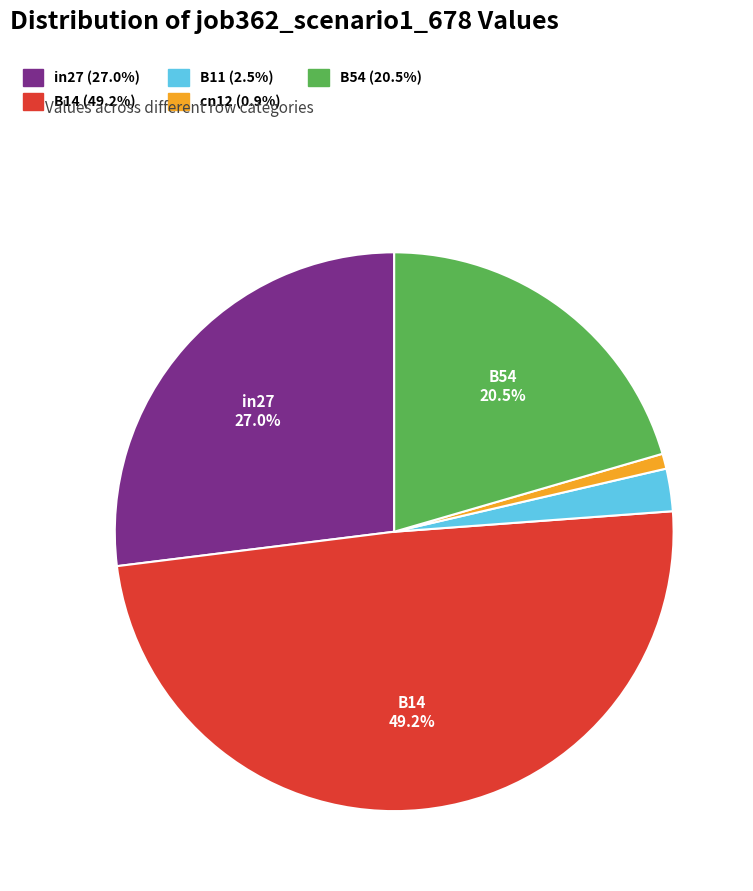

What portion of the pie excludes in27?

73.0%